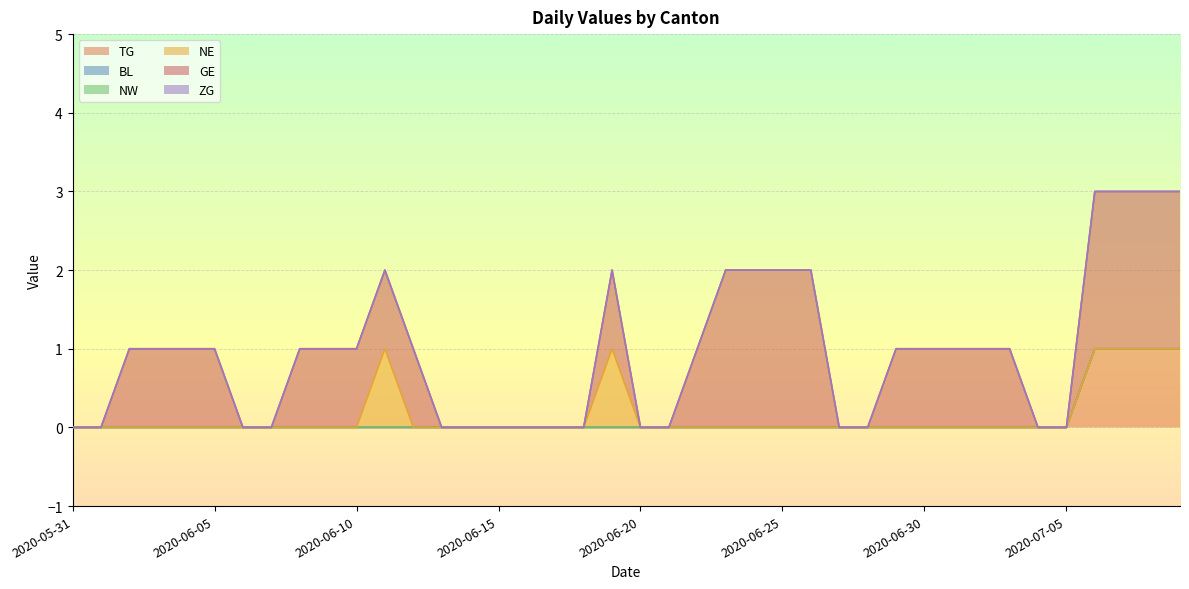

Which series has the largest total across all categories?

GE